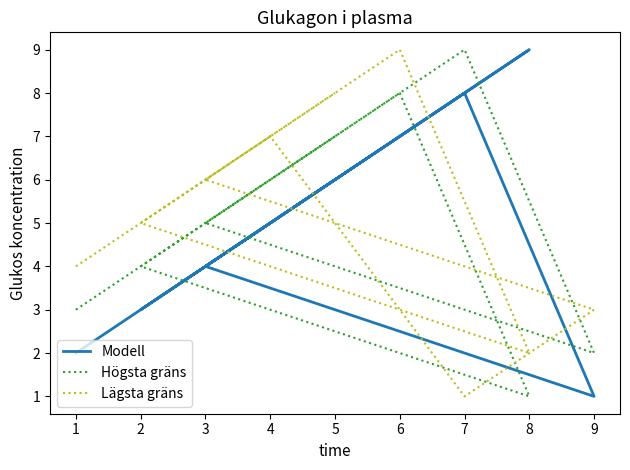

How many values in the Lägsta gräns series are below 5?

4